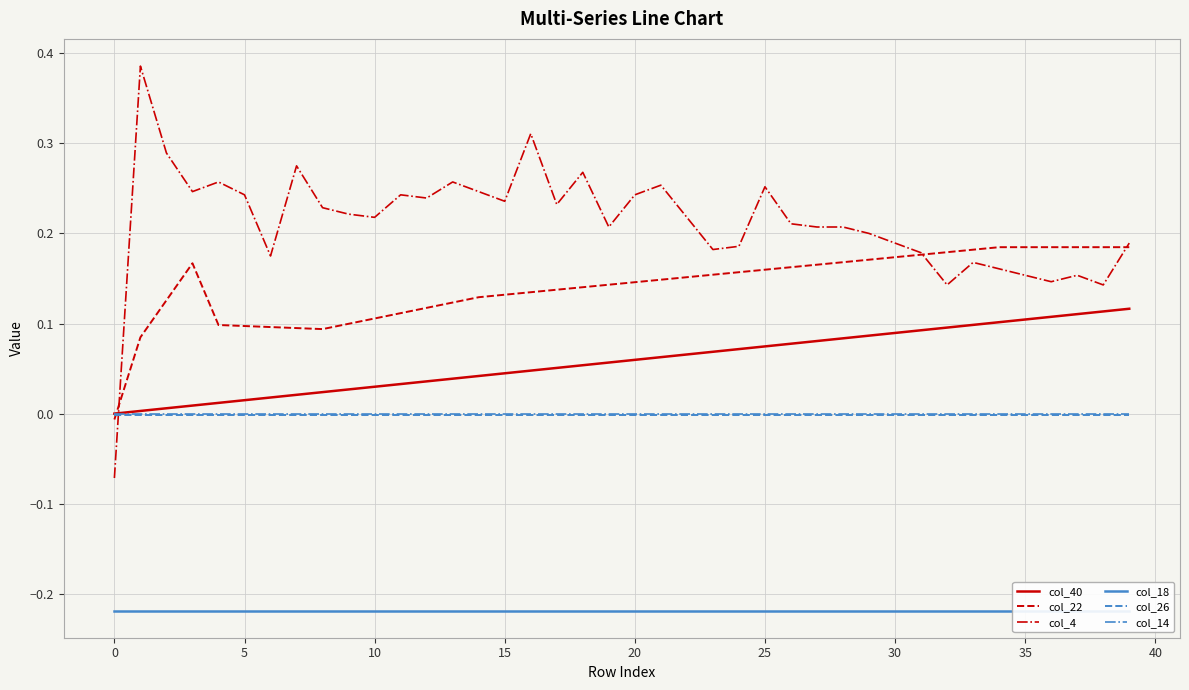

Is it true that col_4 equals 0.1 at 30?

False